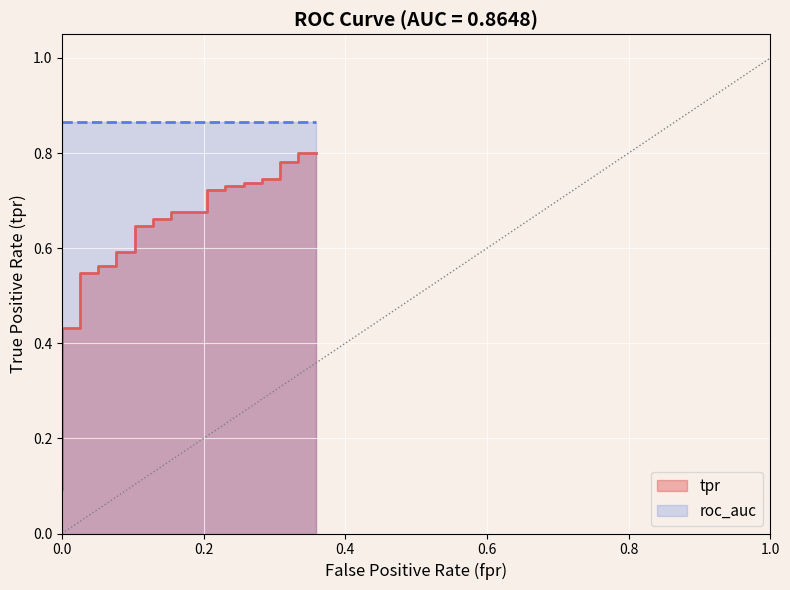

What position from the left is 12?

13